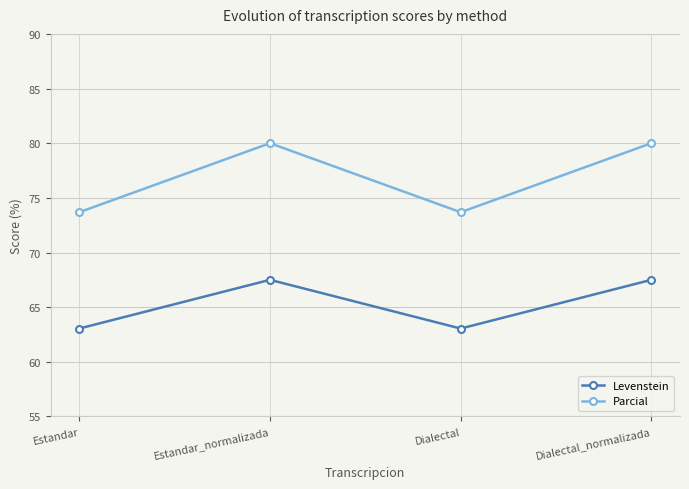

How many series are shown in this chart?

2